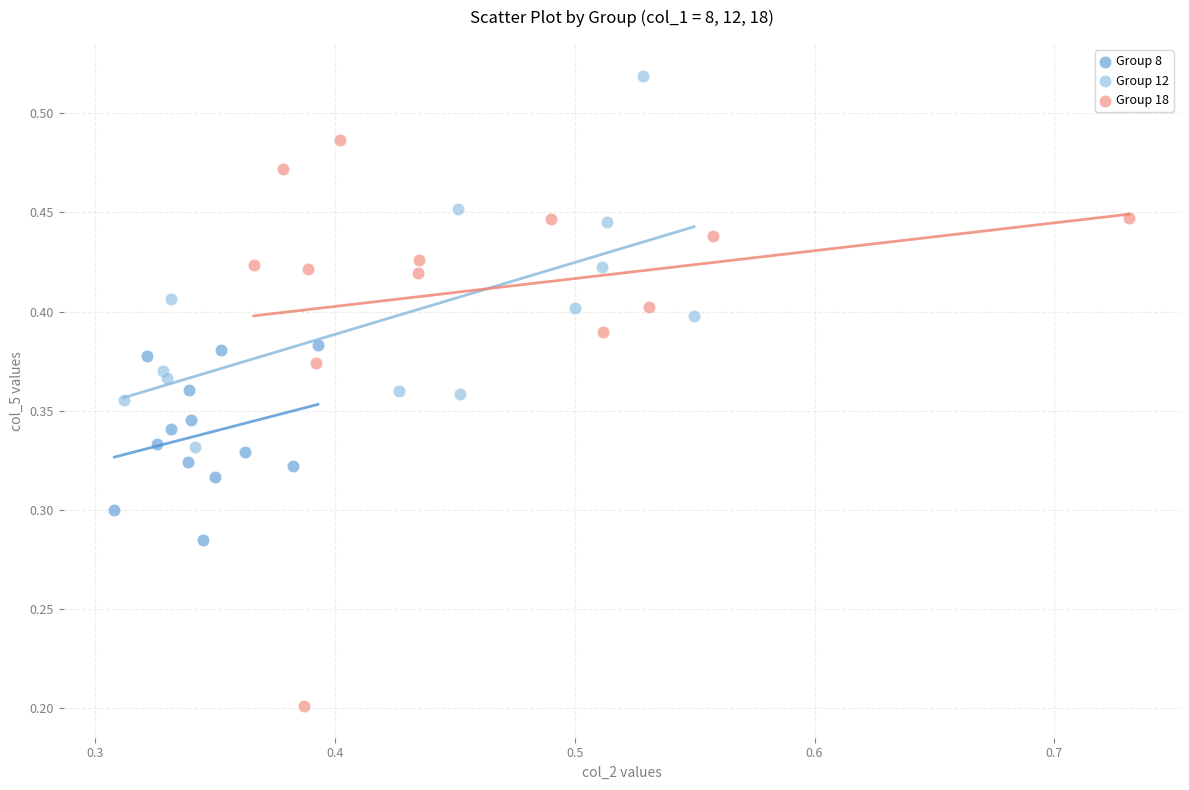

Which series has the widest spread of Y values?

Group 18